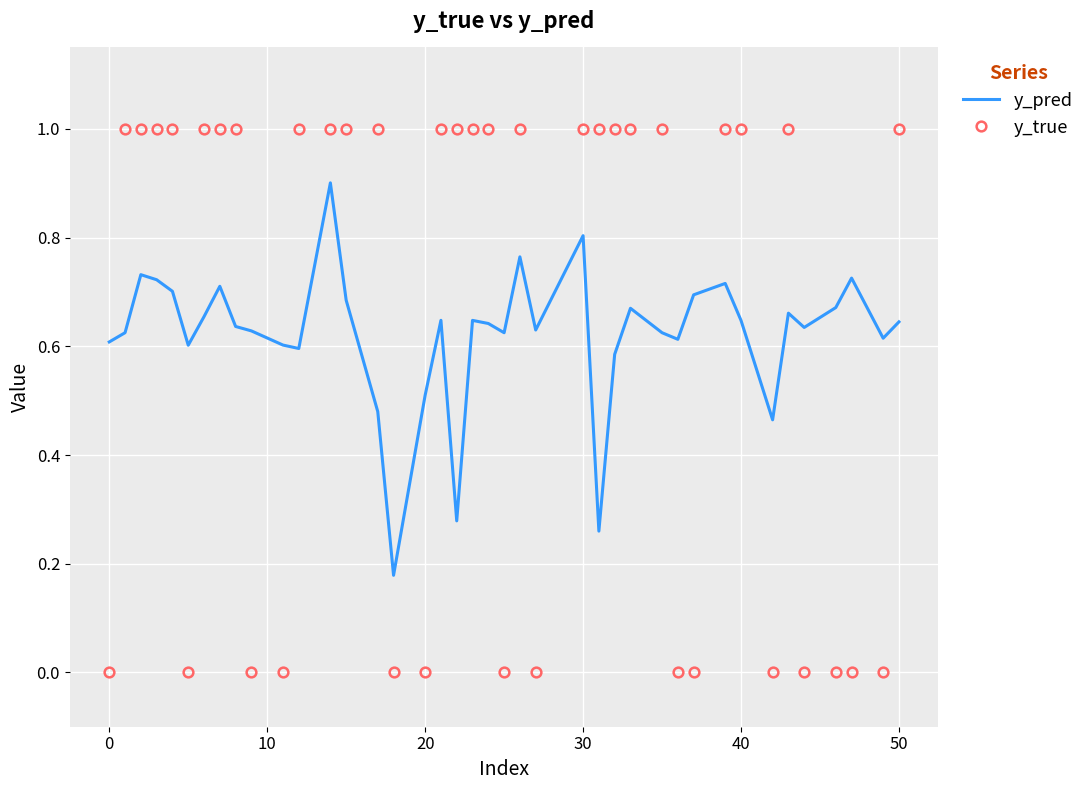

Rank the series by their maximum value, from lowest to highest.

y_pred, y_true